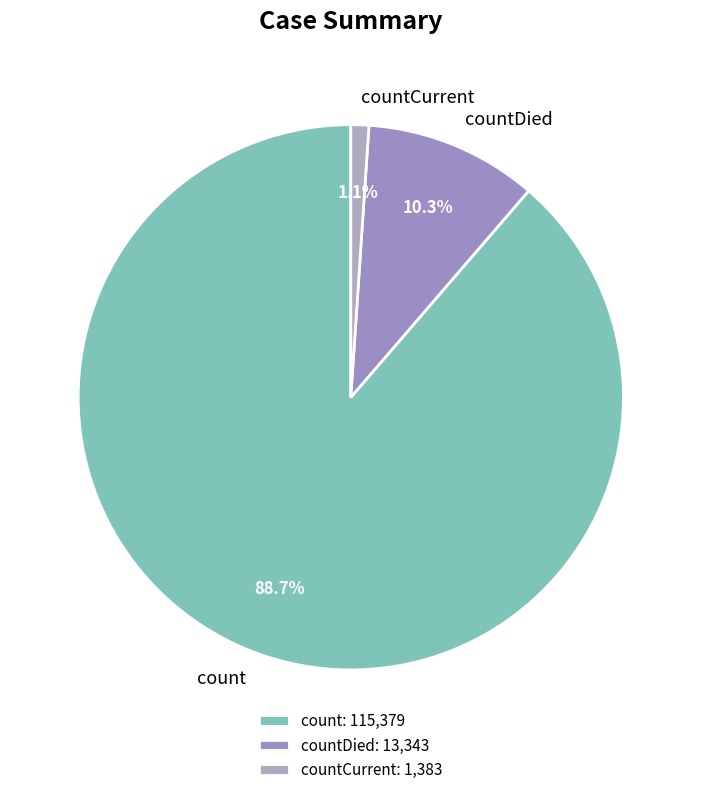

What percentage is the count slice, to the nearest percent?

89%